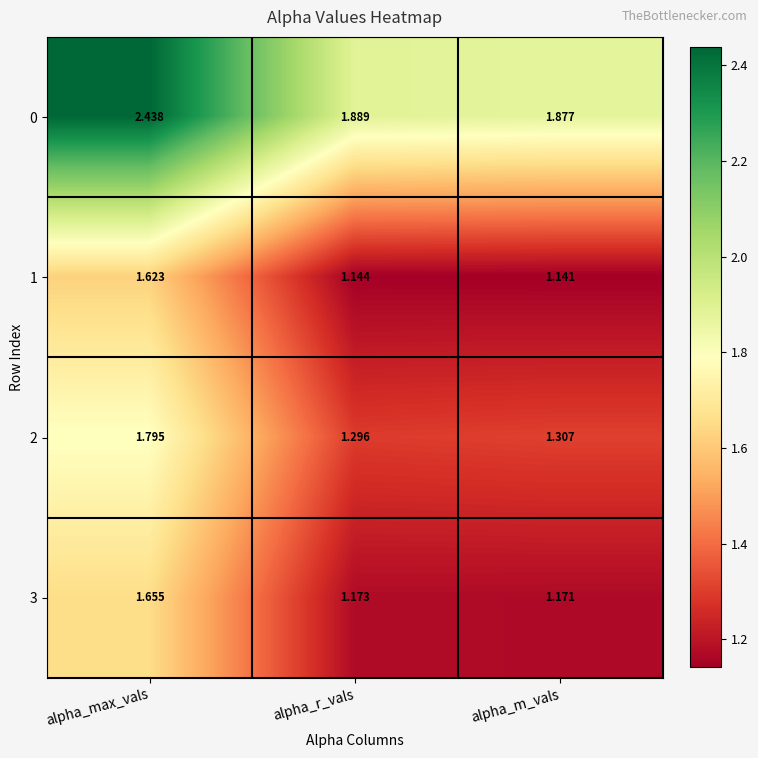

At which label is 3 closest to 1?

alpha_m_vals